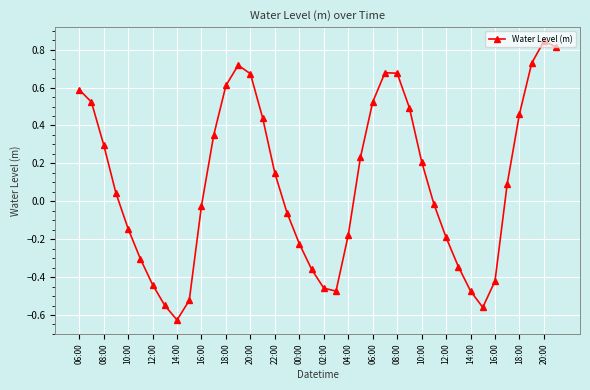

What is the difference between the second highest and minimum values?

1.4